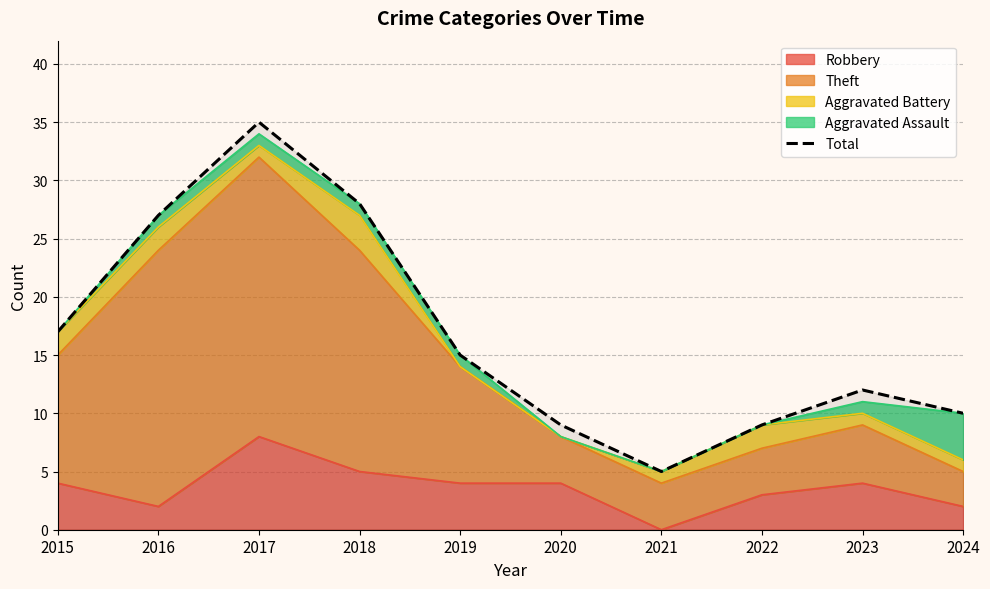

Approximately how many times larger is the value at 2015 compared to 2017?

0.5